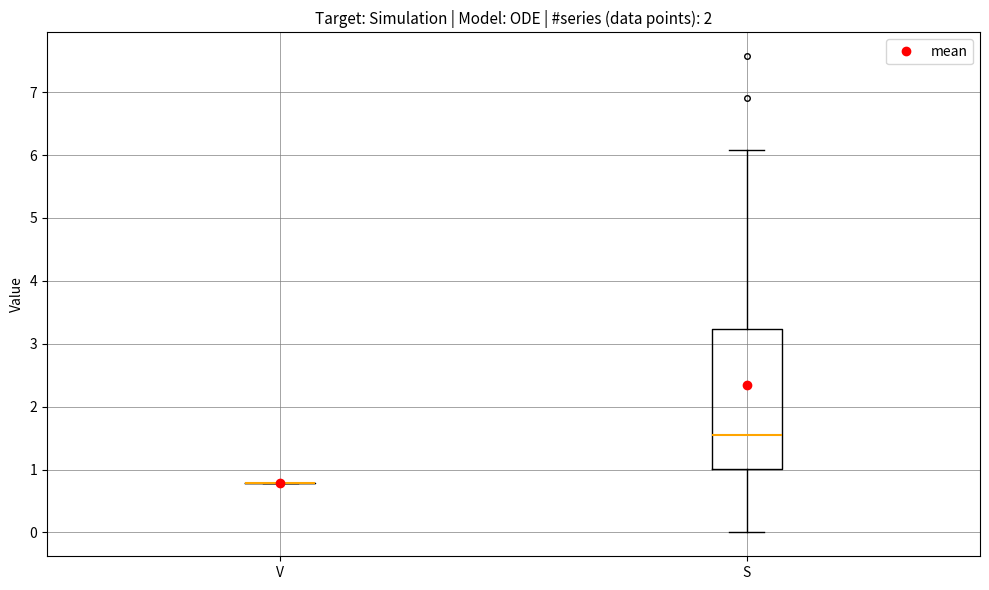

Reading left to right, transcribe this box plot: for each box, give where its median line is, the range the box spans, and where its two whiskers end, as read against the y-axis. The values are not printed on the chart, so give them approximately, as read against the axis.

V: box collapsed to a line at 0.8, whiskers 0.8 to 0.8
S: median 1.5, box 1.0 to 3.2, whiskers 0.0 to 6.1